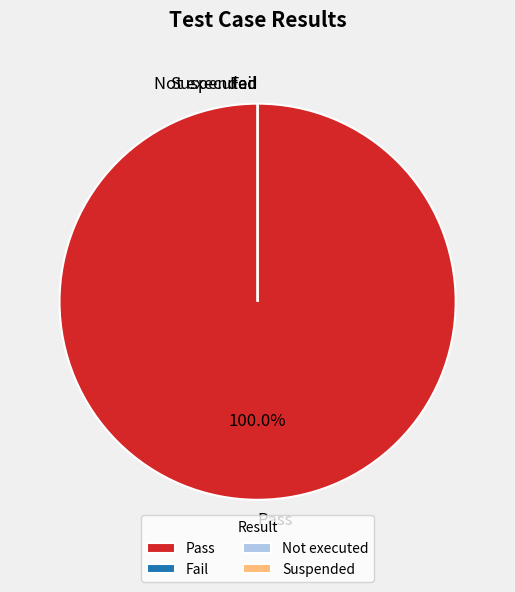

Rank the categories by value from highest to lowest.

Pass, Fail, Not executed, Suspended